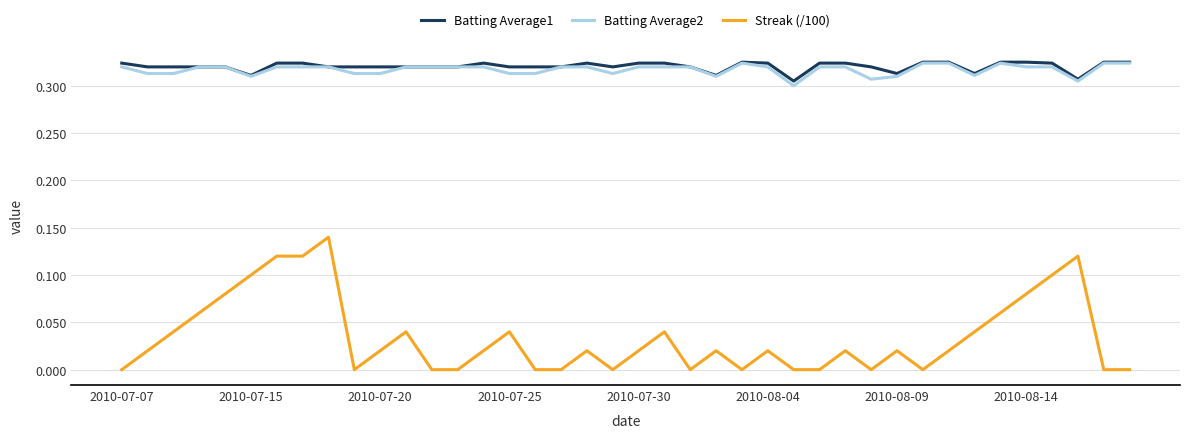

True or false: Streak (/100) and Batting Average1 intersect in this chart.

False